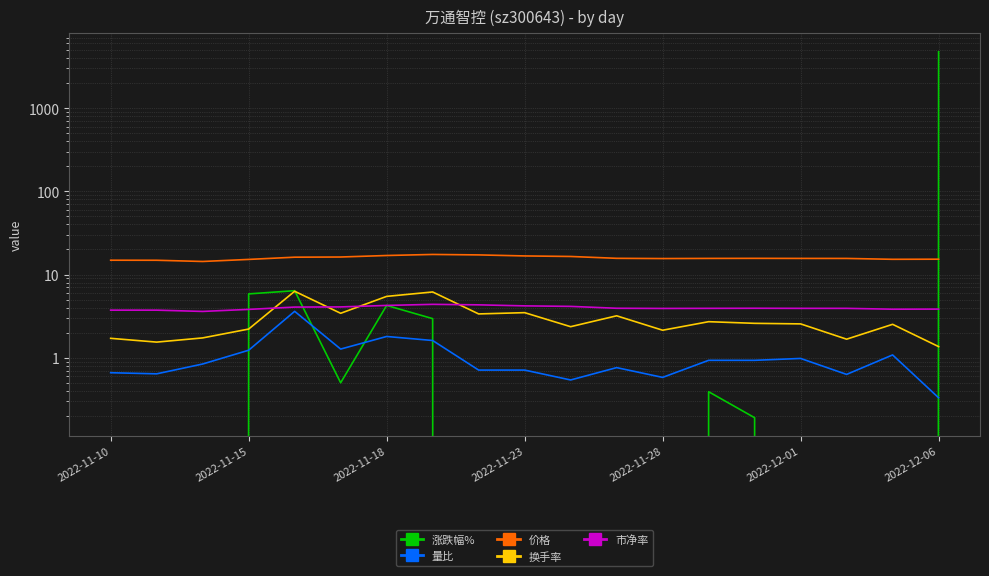

What is the difference between the maximum and minimum values in the 价格 series?

3.1